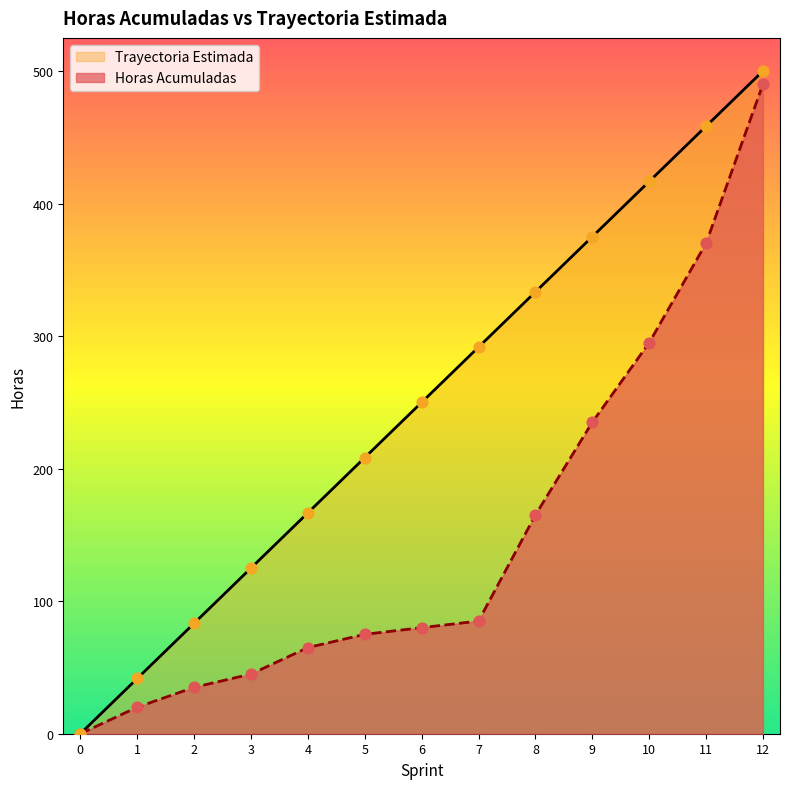

At how many categories does at least one series exceed 466?

1